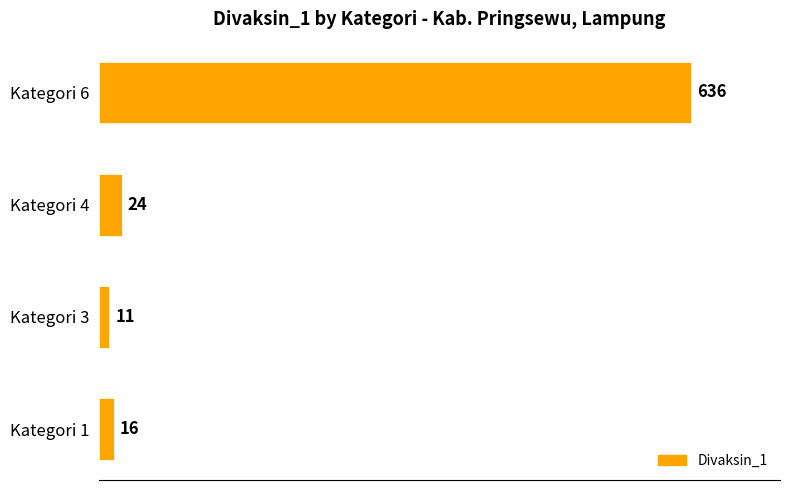

What is the difference between the maximum and second lowest values?

620